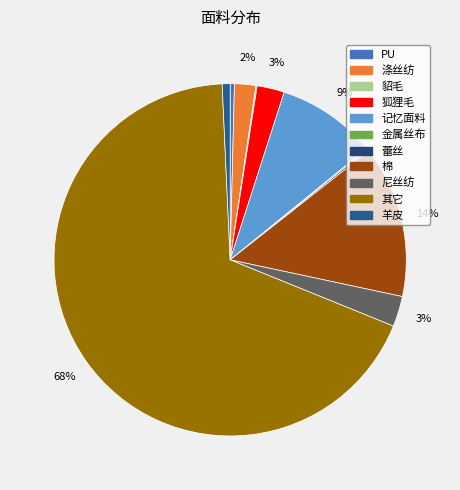

What percentage is NOT represented by 金属丝布?

99.9%